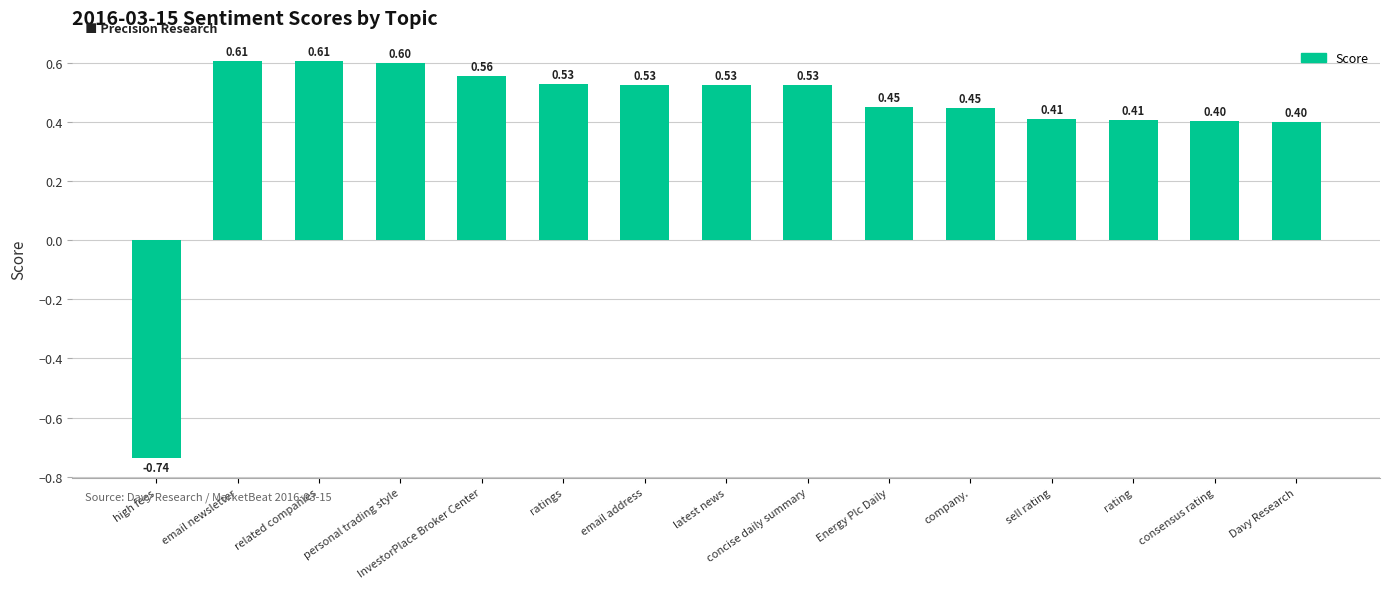

At which category does the chart reach its minimum across all series?

high fees